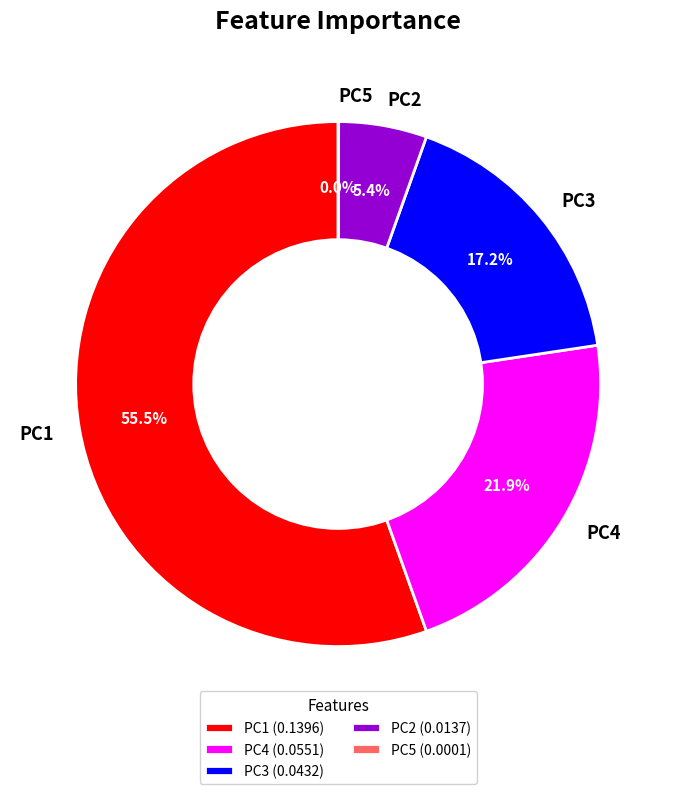

What percentage is the PC4 slice, to the nearest percent?

22%